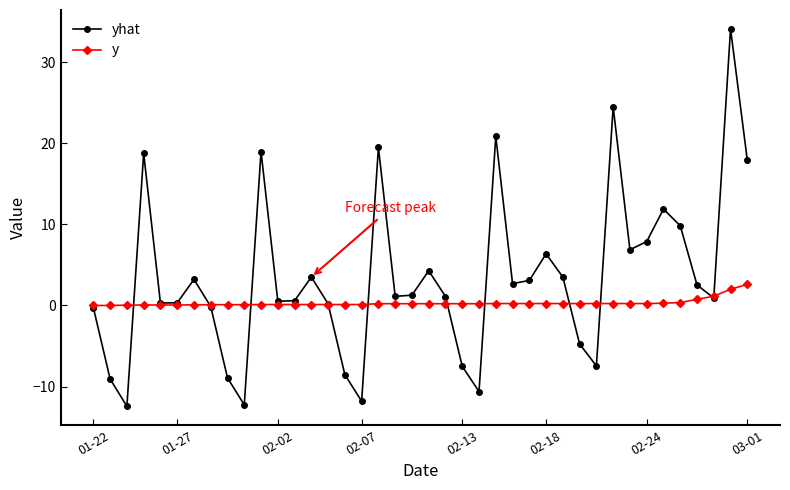

How many data points does each series have?

40